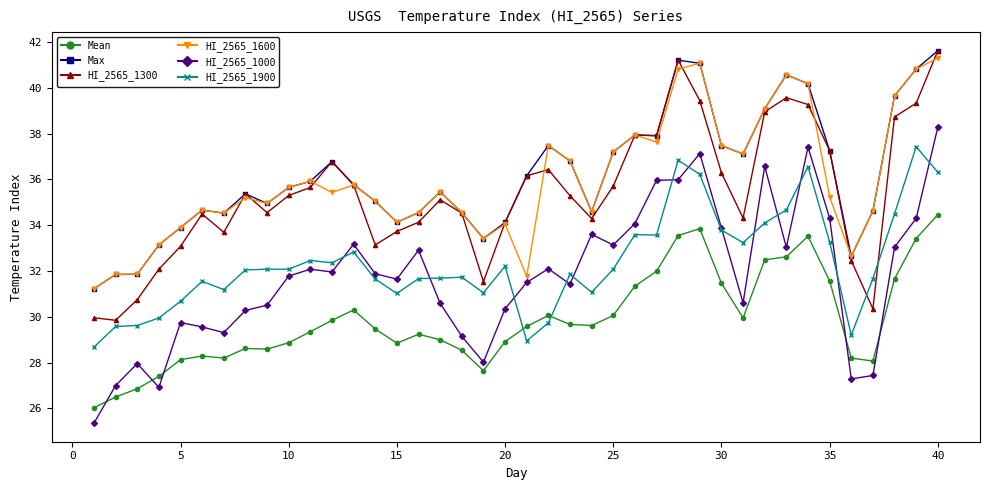

What are all the series names shown in the legend?

Mean, Max, HI_2565_1300, HI_2565_1600, HI_2565_1000, HI_2565_1900